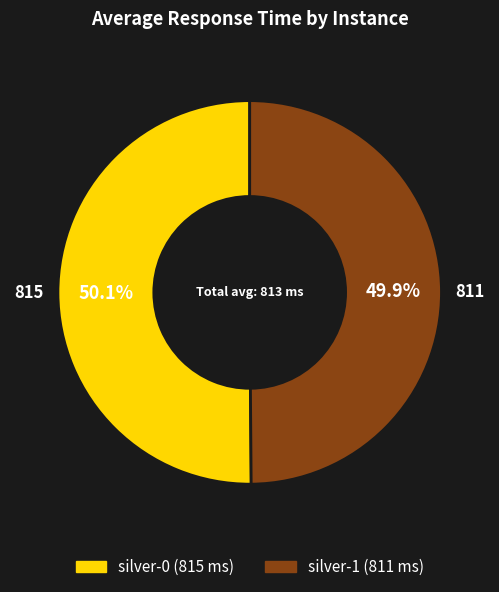

Combined, what portion of the pie is silver-0 and silver-1?

100.0%